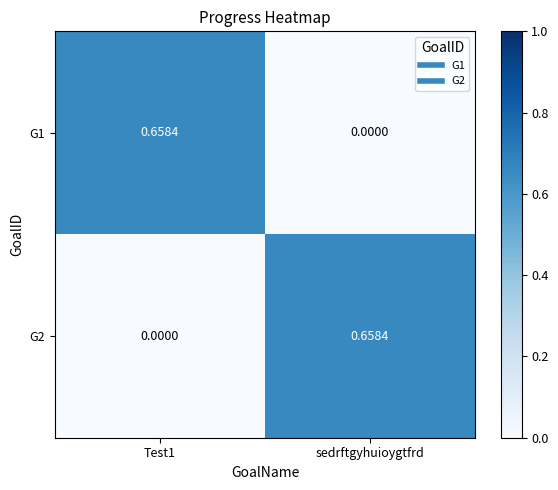

At which label is G1 closest to 0?

sedrftgyhuioygtfrd